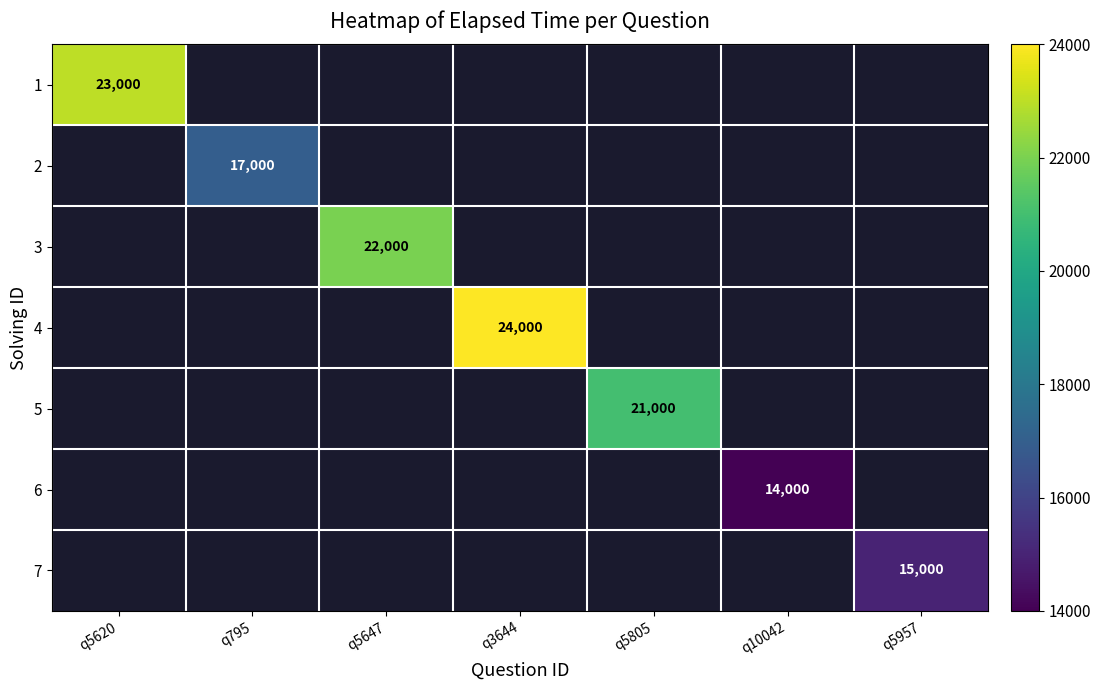

At how many categories does at least one series exceed 18735?

4